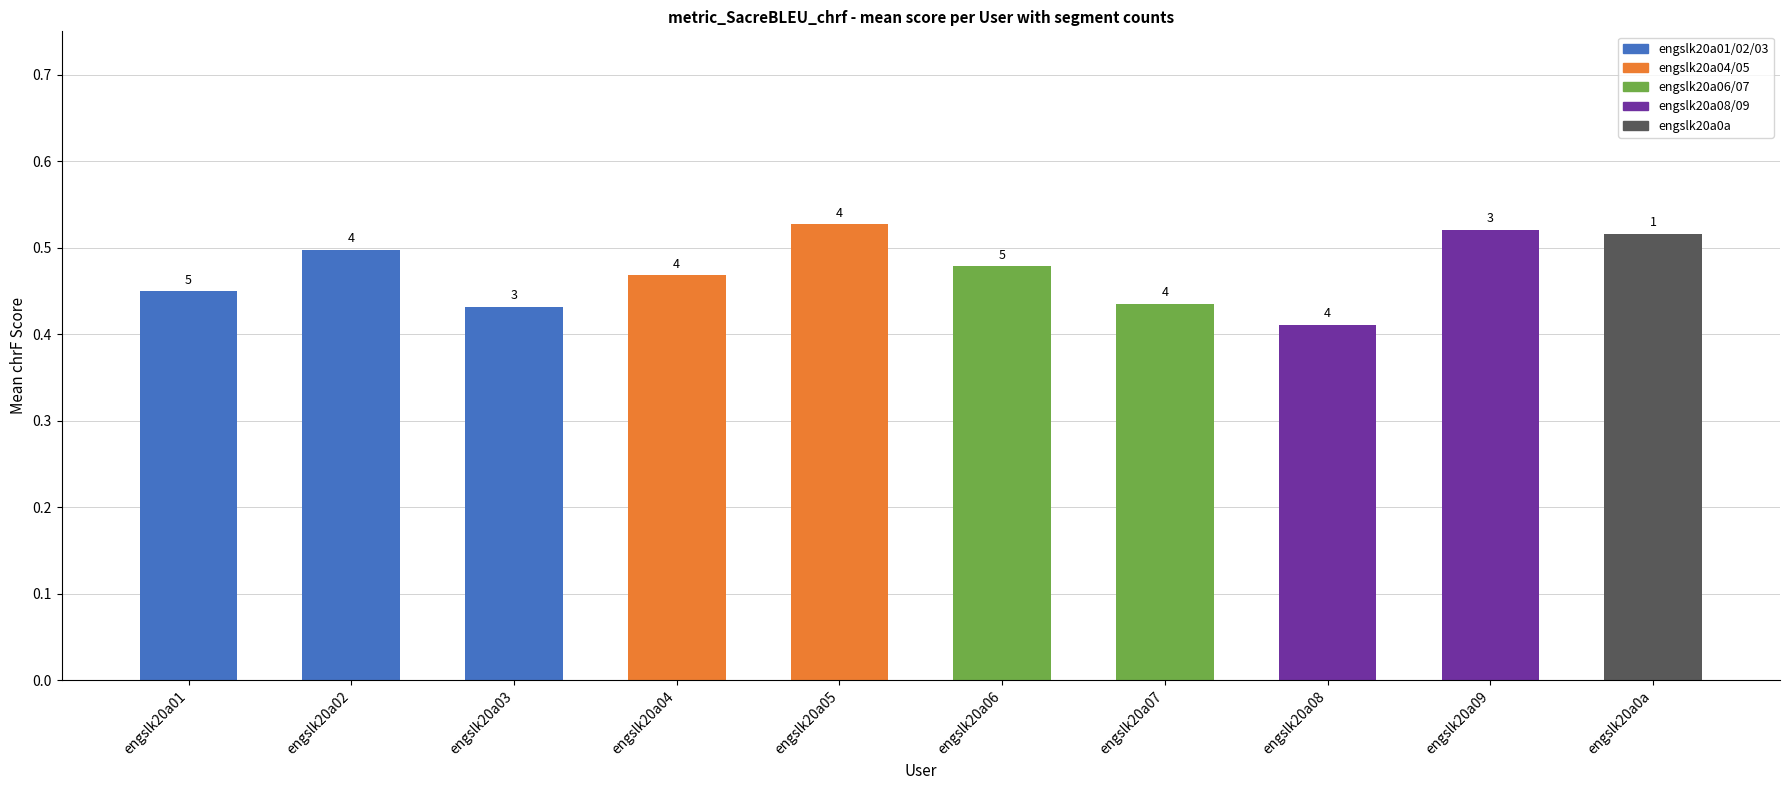

Reading left to right, transcribe all the data shown in this chart.

engslk20a01=0.4	engslk20a02=0.5	engslk20a03=0.4	engslk20a04=0.5	engslk20a05=0.5	engslk20a06=0.5	engslk20a07=0.4	engslk20a08=0.4	engslk20a09=0.5	engslk20a0a=0.5